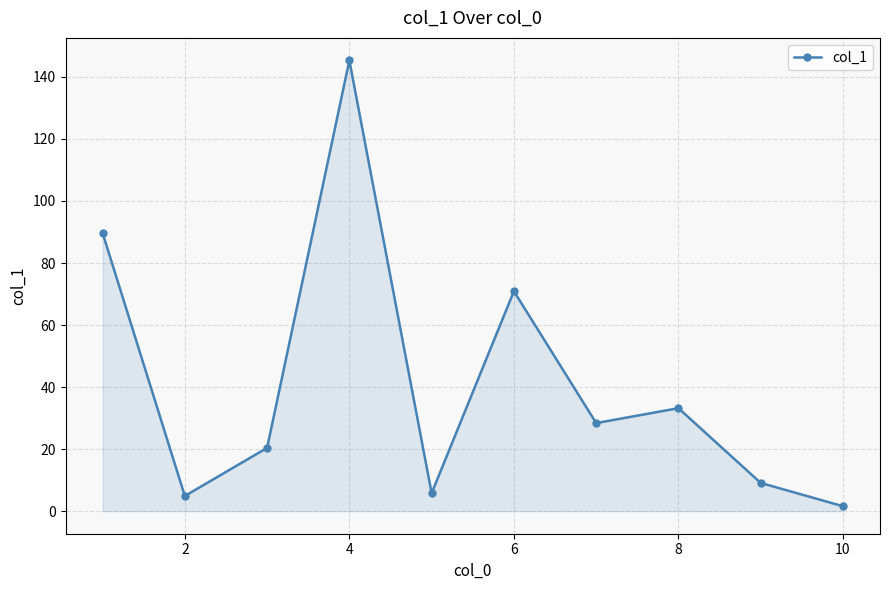

What is the difference between the second highest and second lowest values?

84.8